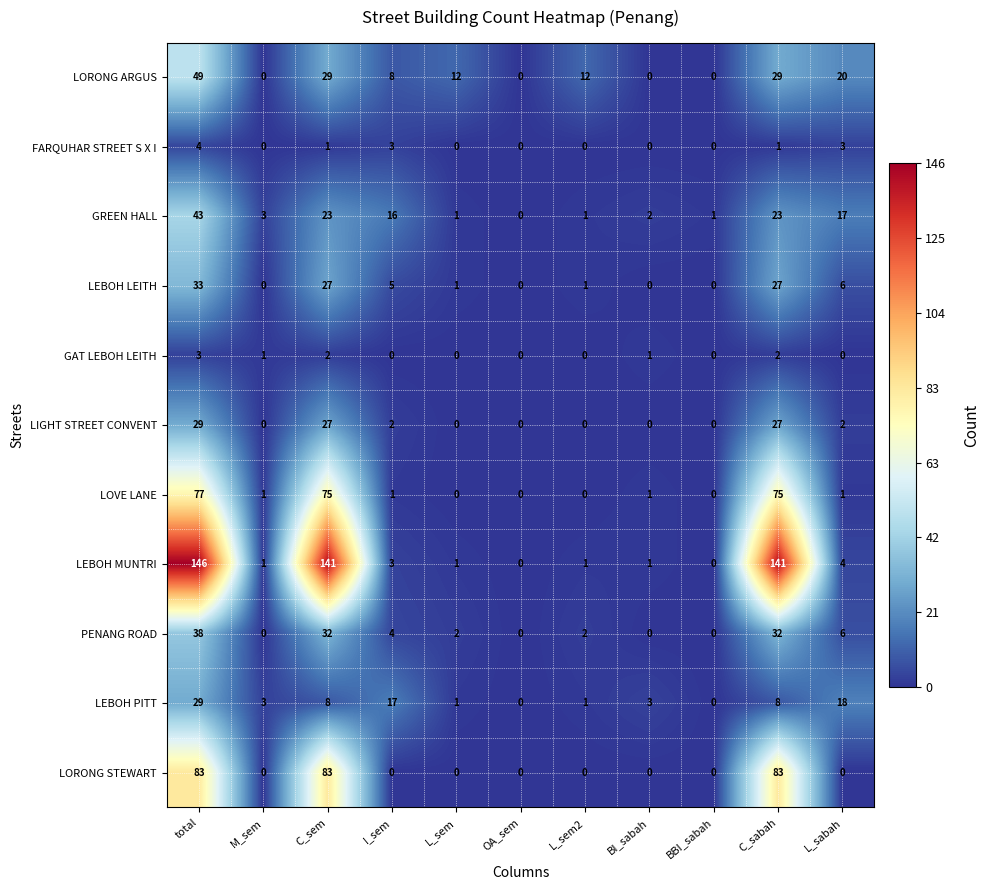

Count the LORONG STEWART values in the range 0 to 83.

11